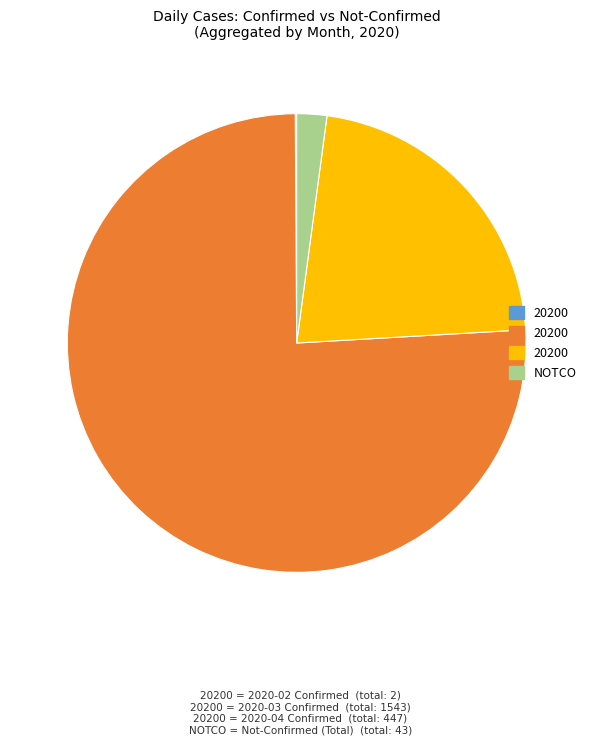

Does any single category account for the majority?

Yes